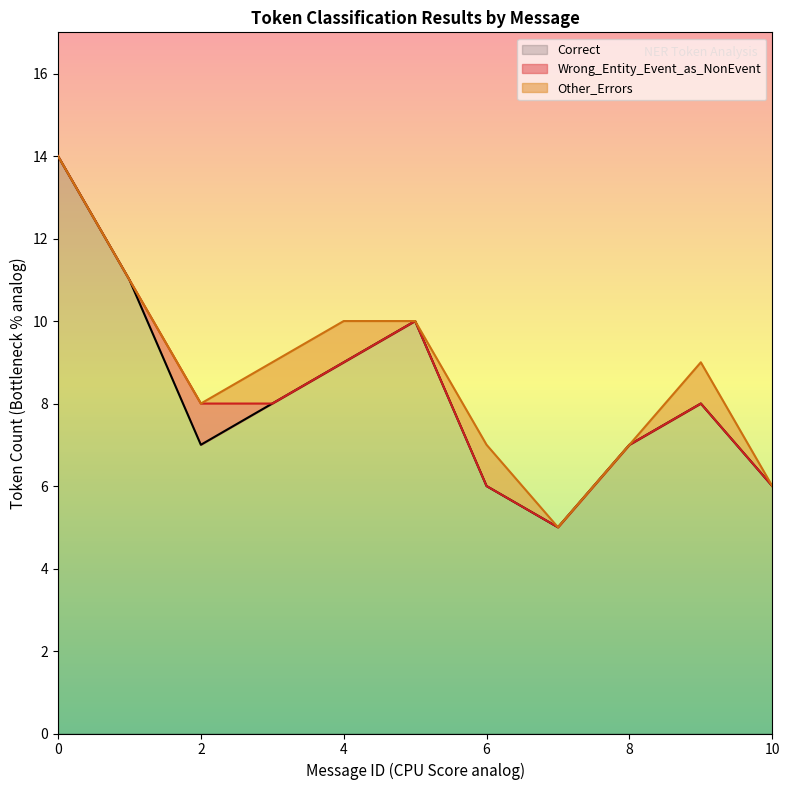

How many categories are shown in the chart?

11